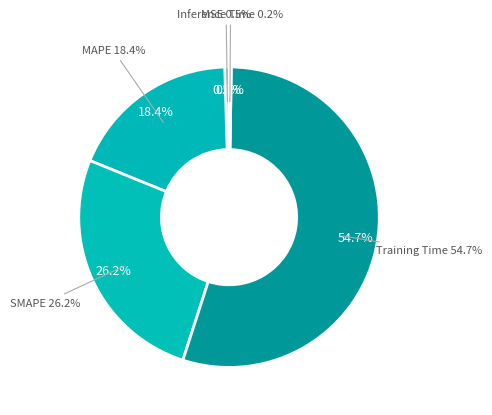

Which slice is the largest?

Training Time